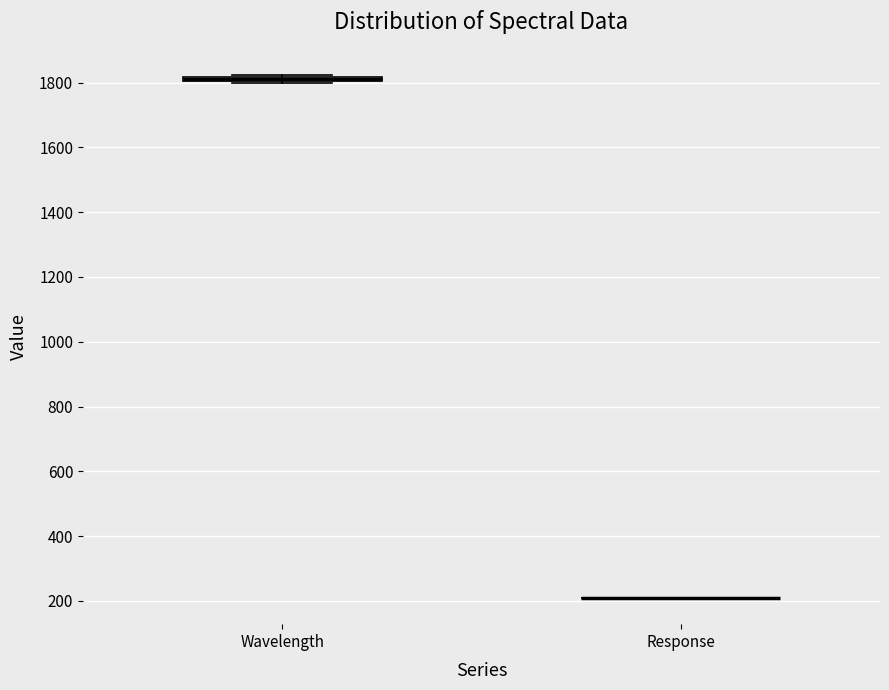

Where is the lower edge of the box for Wavelength on the y-axis? The values are not printed on the chart, so give them approximately, as read against the axis.

1800